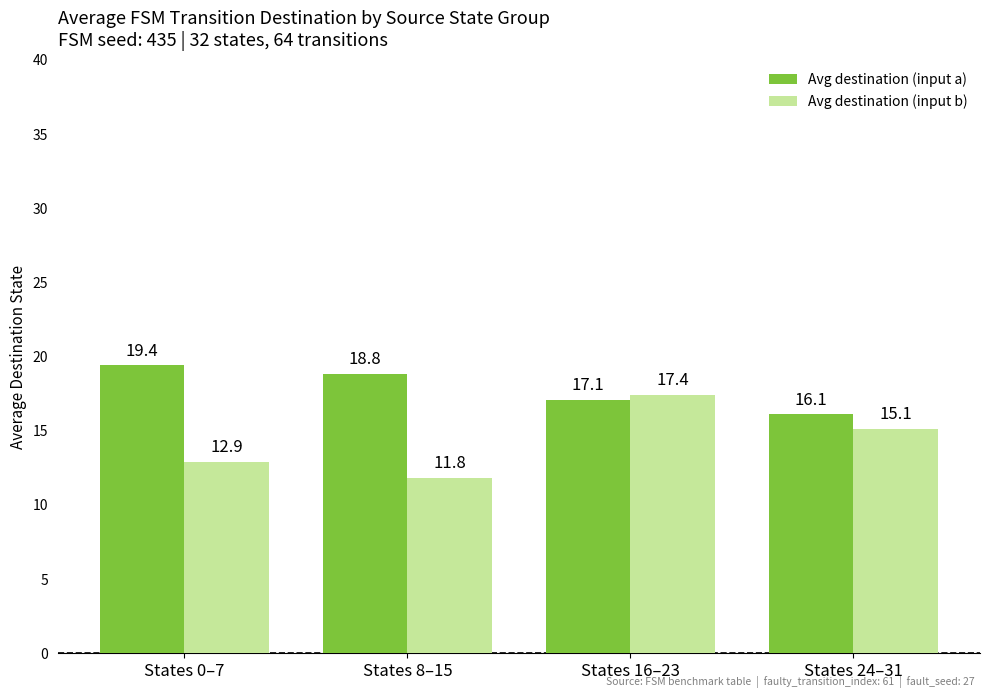

What are all the series names shown in the legend?

Avg destination (input a), Avg destination (input b)